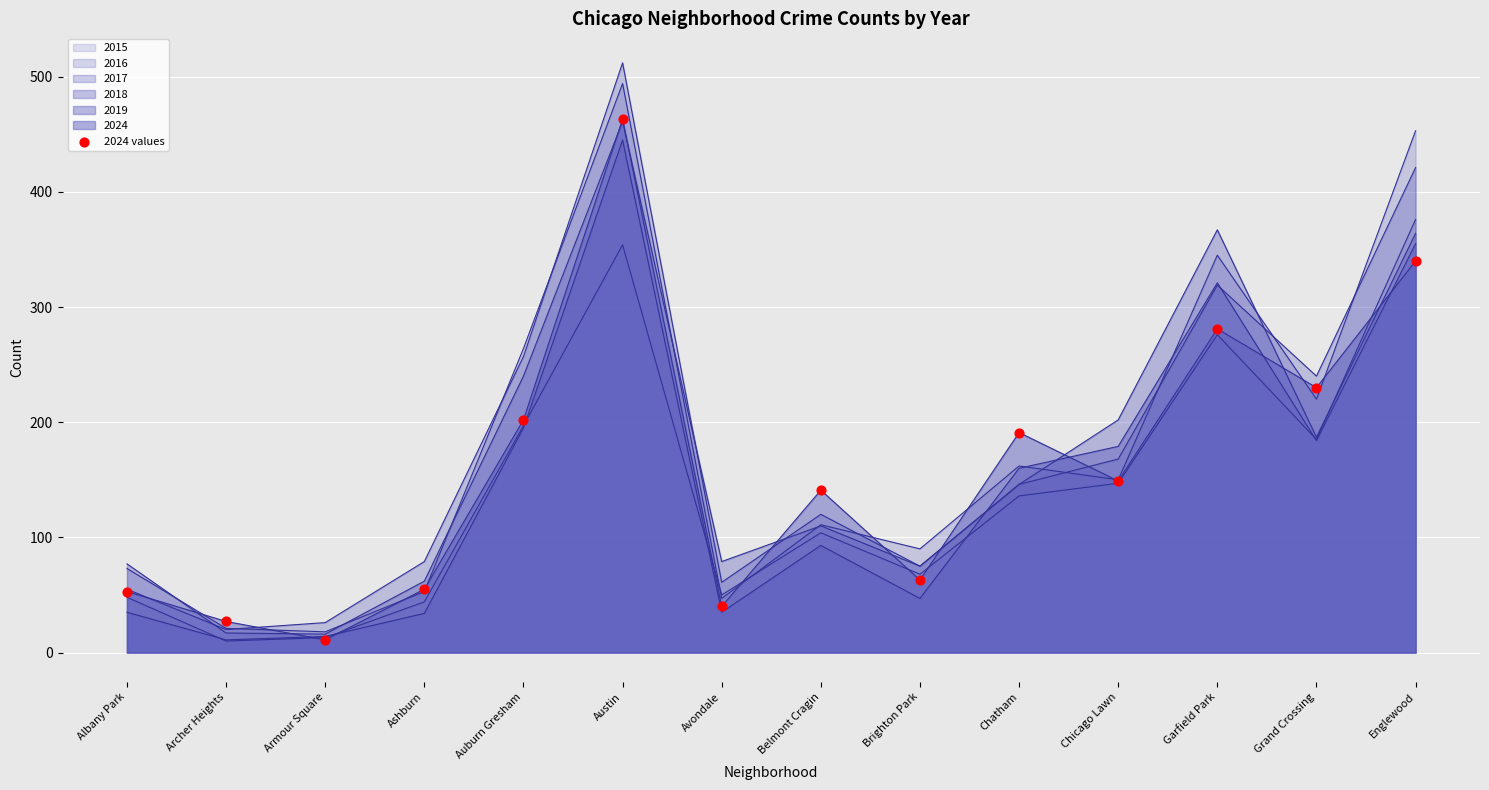

Approximately how many times larger is the value at Chatham compared to Grand Crossing?

0.8